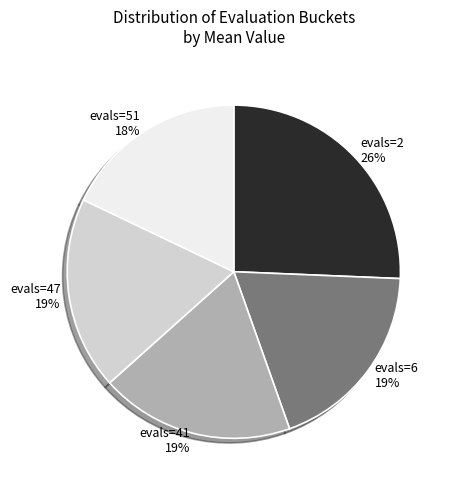

Which category has the smallest portion of the pie?

evals=51